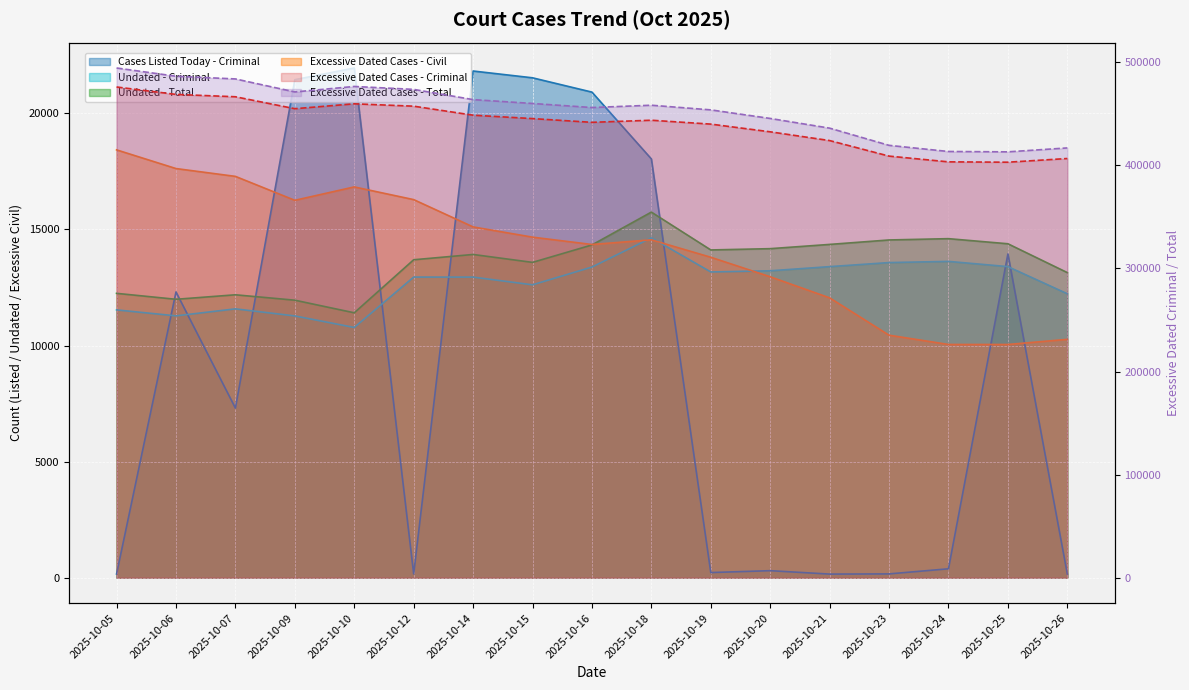

At 2025-10-23, list the series in order from largest to smallest.

Excessive Dated Cases - Total, Excessive Dated Cases - Criminal, Undated - Total, Undated - Criminal, Excessive Dated Cases - Civil, Cases Listed Today - Criminal